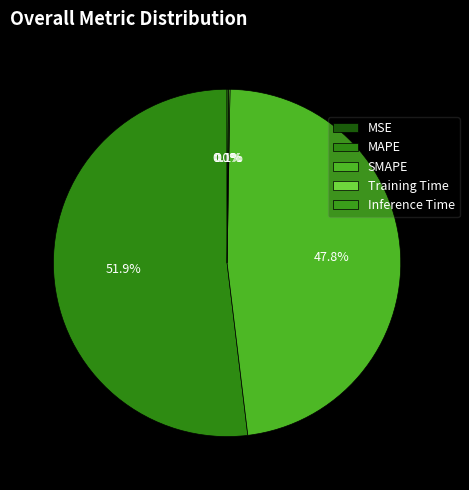

Count the number of slices in the pie.

5